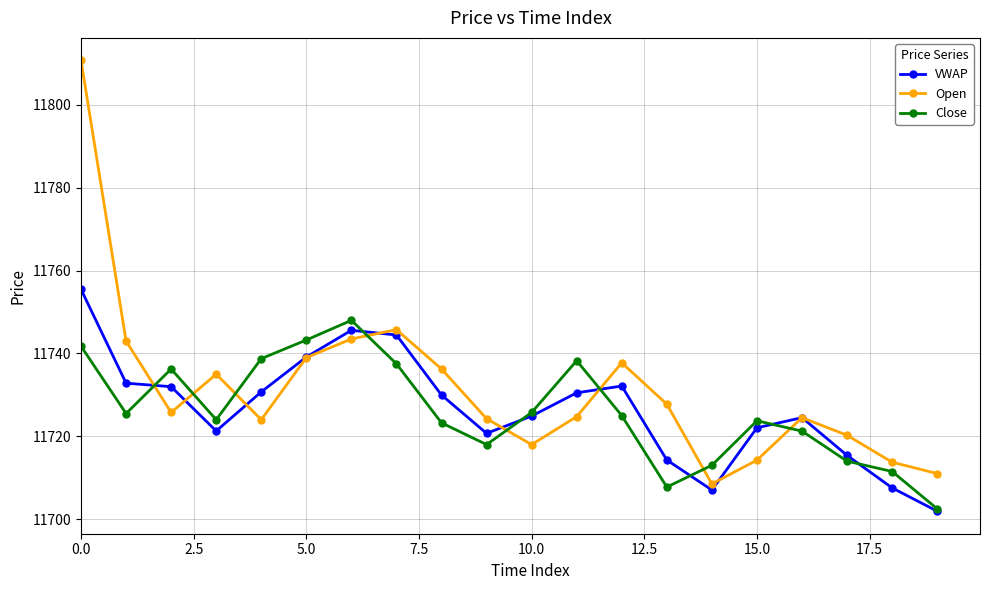

At how many categories does at least one series exceed 11704?

20